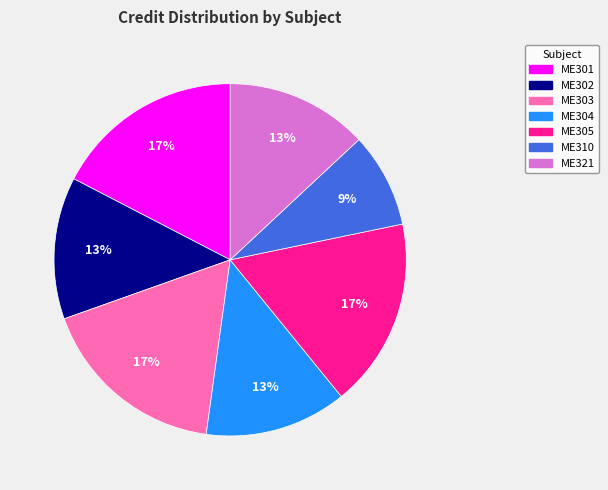

The ME321 slice represents 21% of the pie. True or false?

False